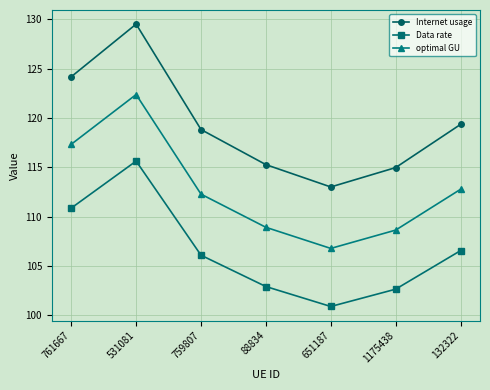

Which series has the widest spread of values?

Internet usage